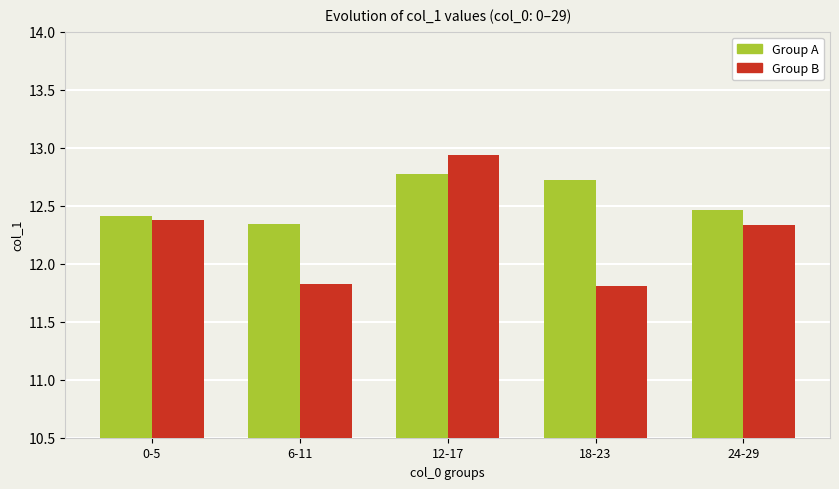

Is the value of Group B at 12-17 greater than the value of Group A at 12-17?

Yes